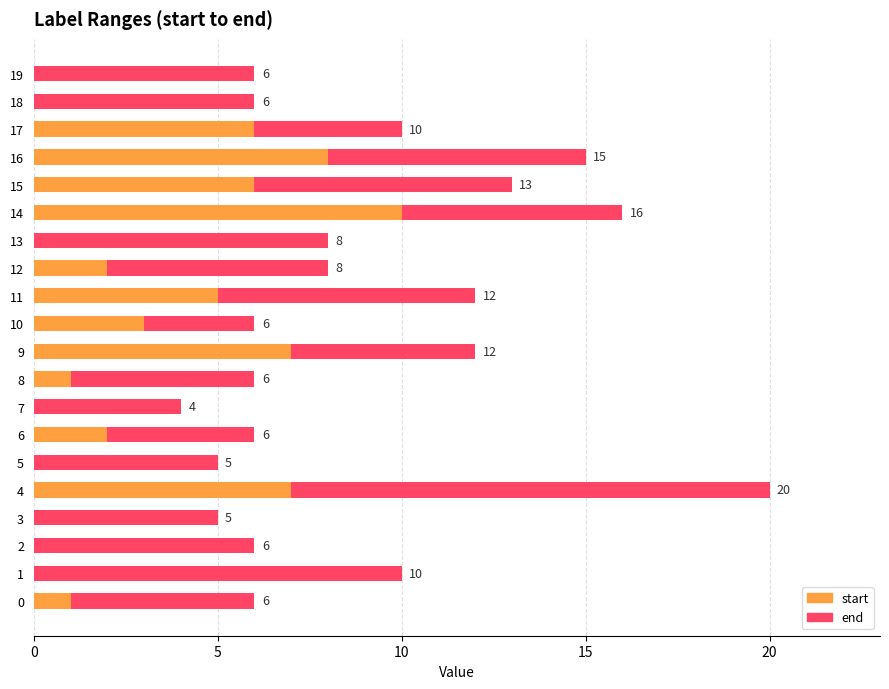

Is it true that start equals 1 at 17?

False